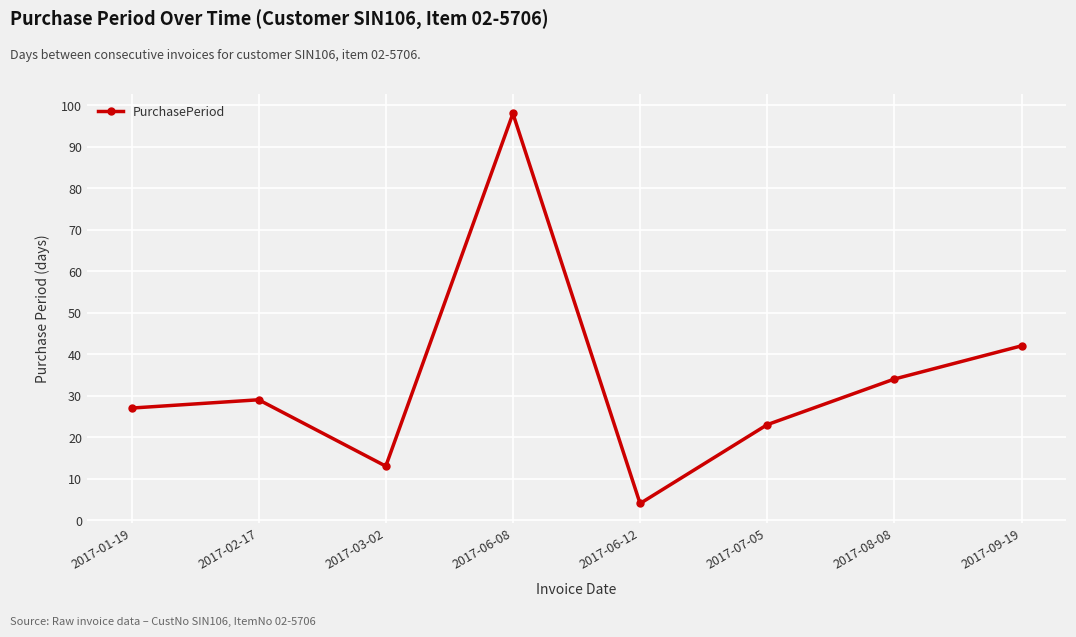

Between 2017-06-08 and 2017-07-05, which is larger?

2017-06-08